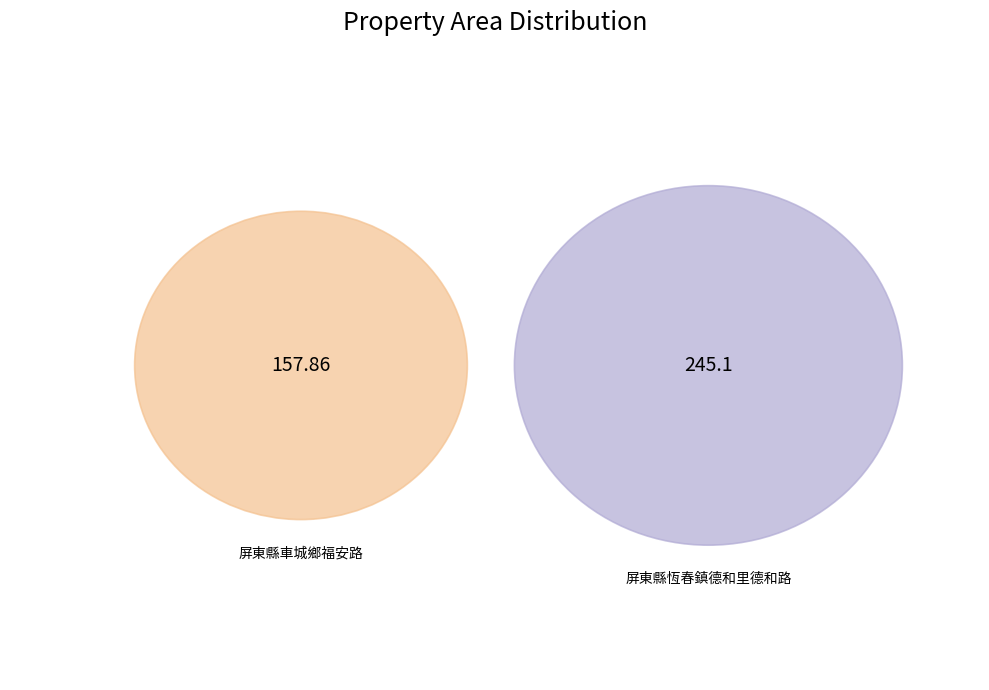

Count the number of slices in the pie.

2